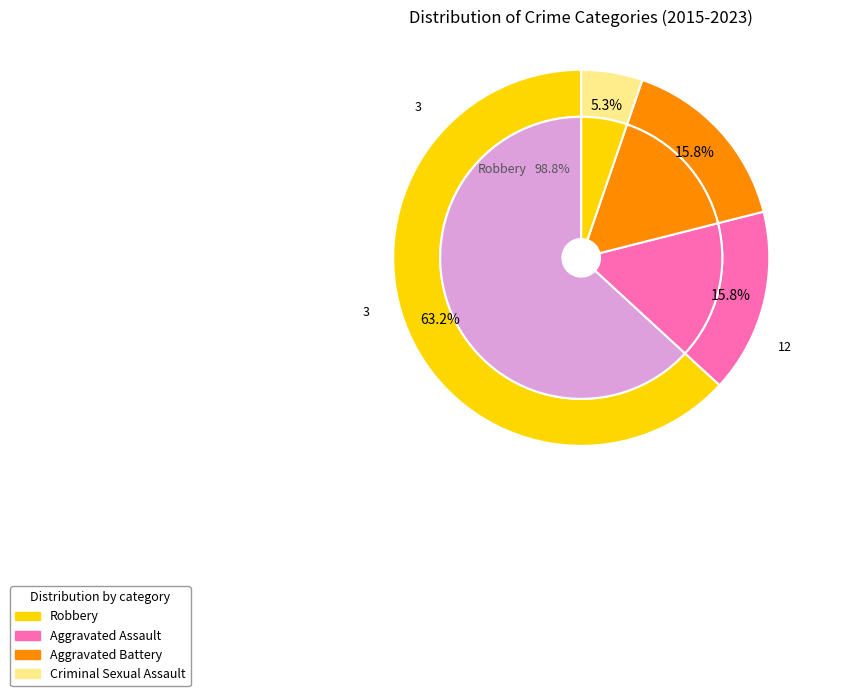

Does any single category account for the majority?

Yes